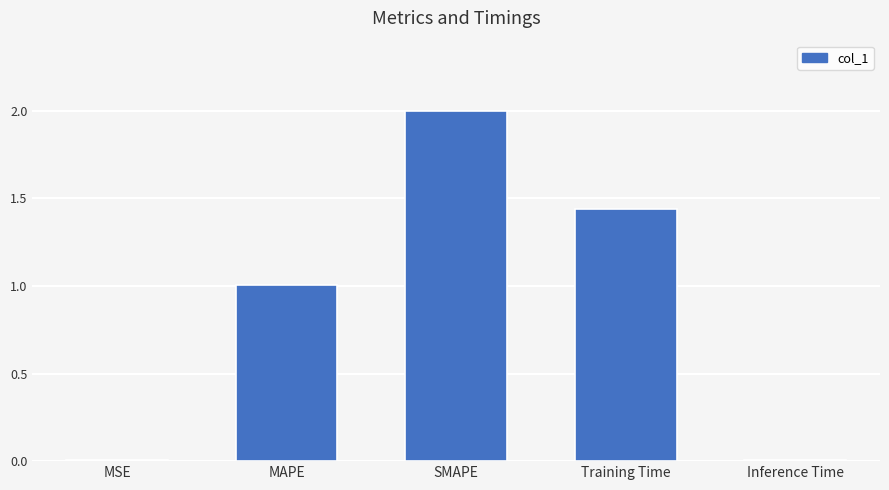

Where is the data nearest to the value 1?

MAPE